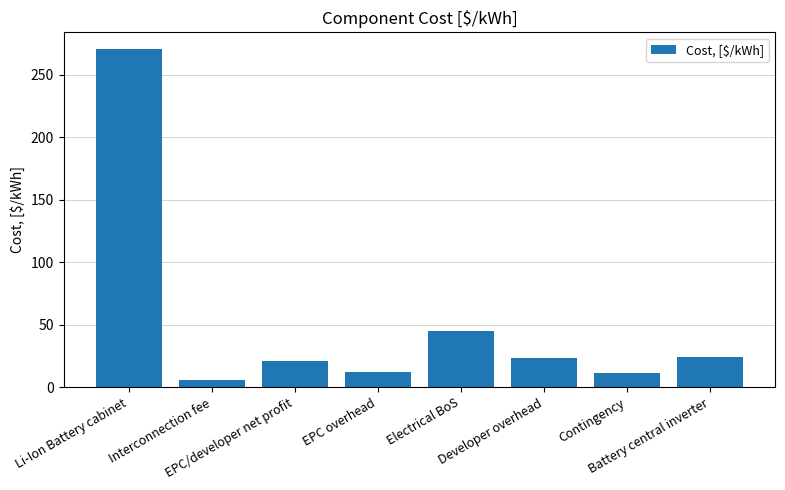

How many bars are there in total?

8